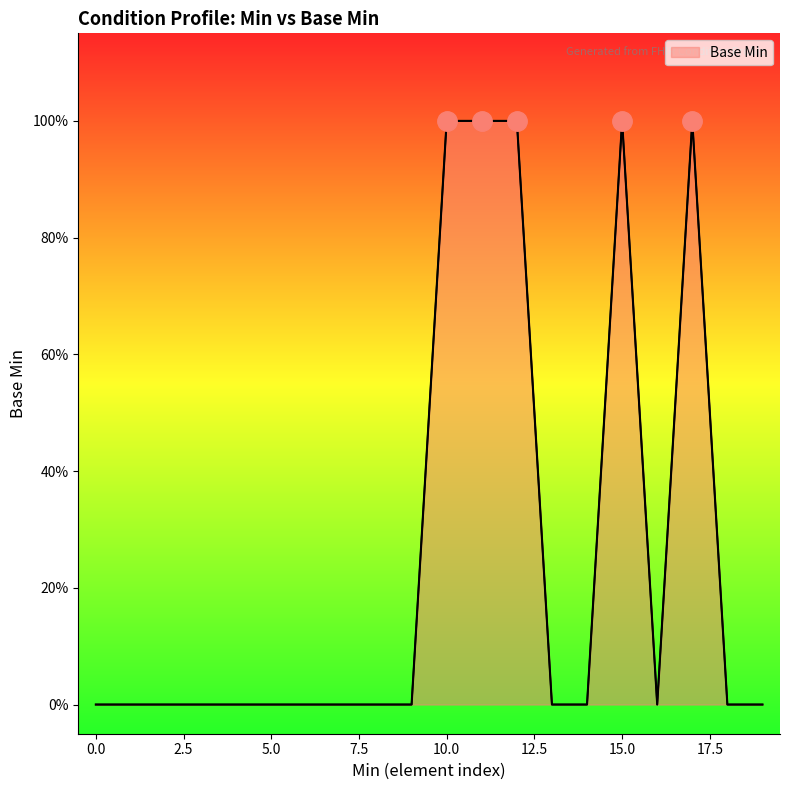

Count the number of values greater than 0.

5